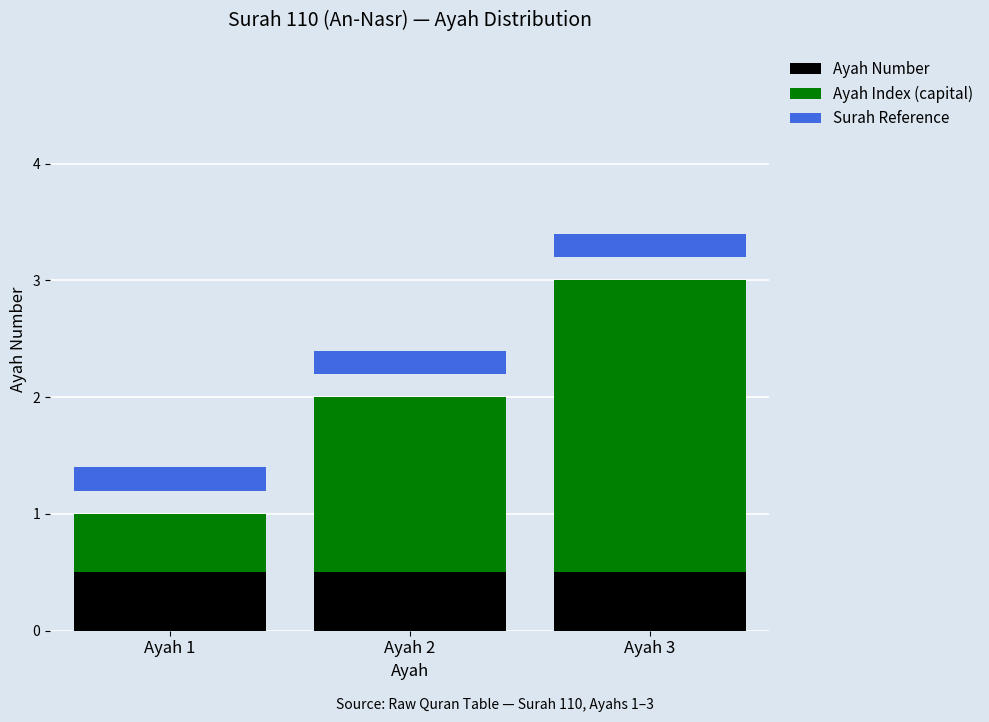

Between Ayah 1 and Ayah 2, which is larger?

Ayah 2